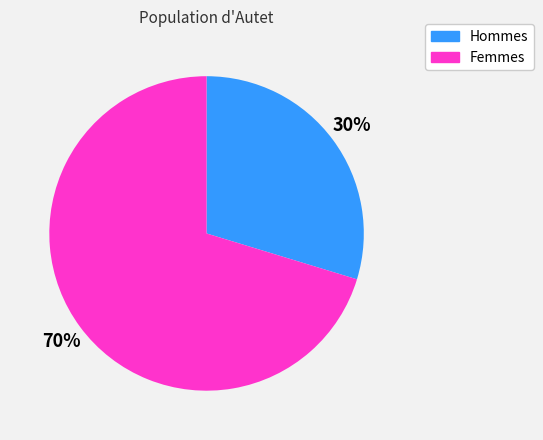

To the nearest percent, what is the average slice percentage?

50%